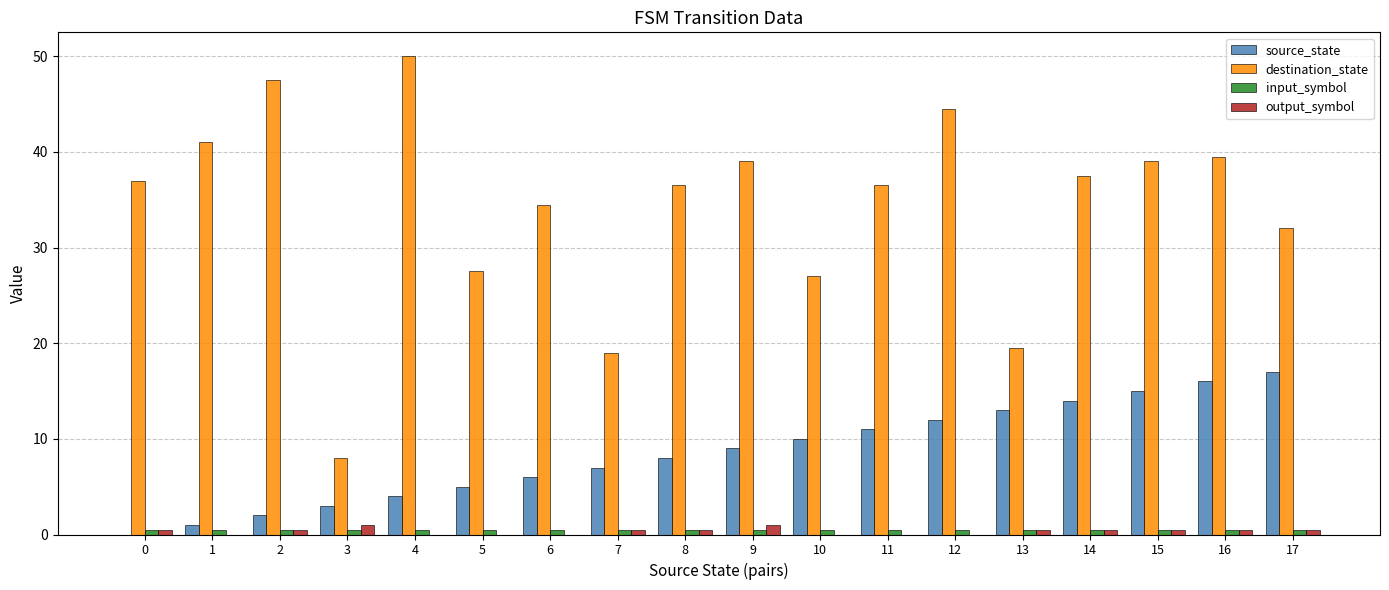

Which series has the largest total across all categories?

destination_state